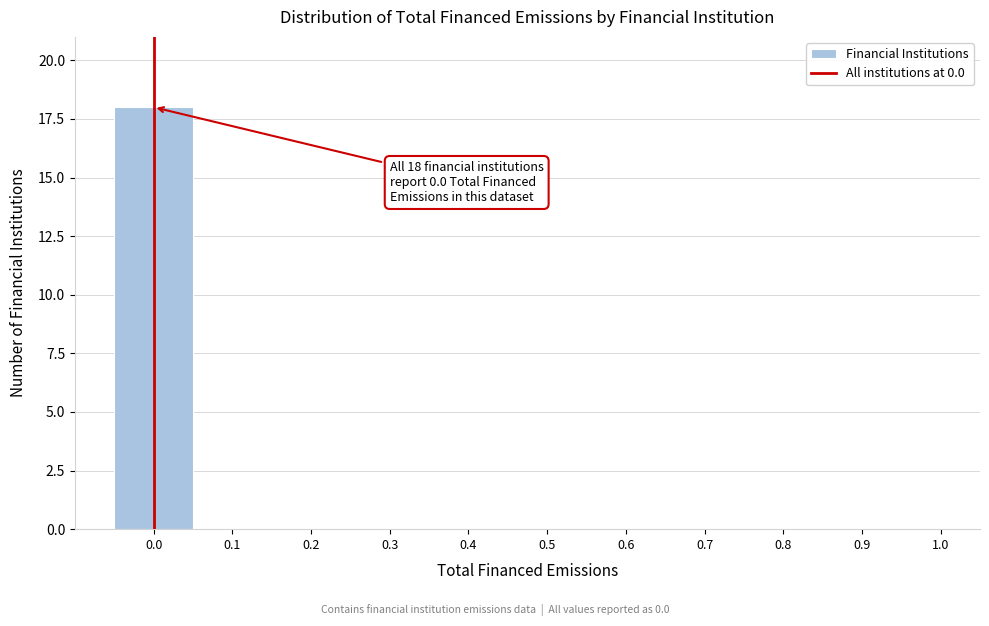

Over which range of the x-axis is the bar tallest?

-0.05 to 0.05